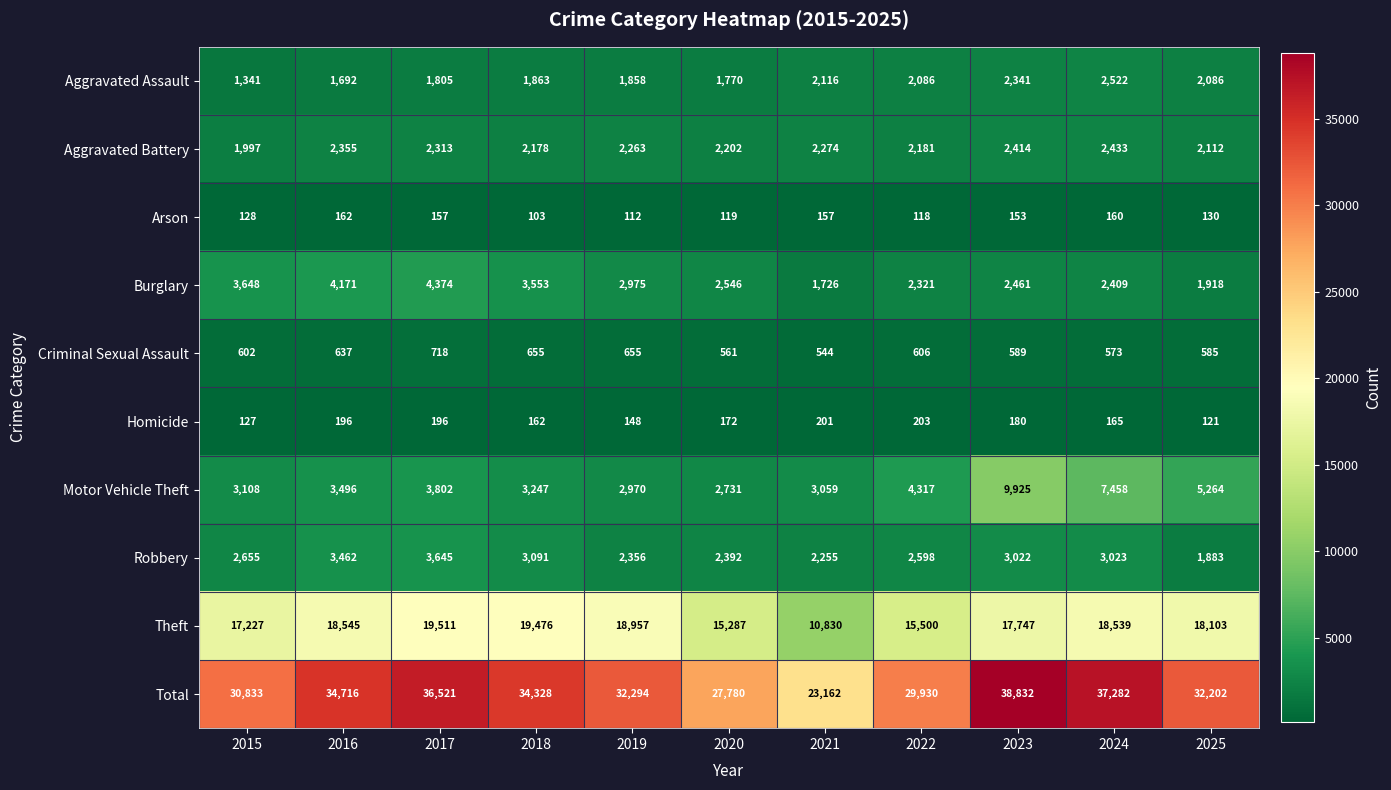

Which label corresponds to the largest value in the chart?

2023